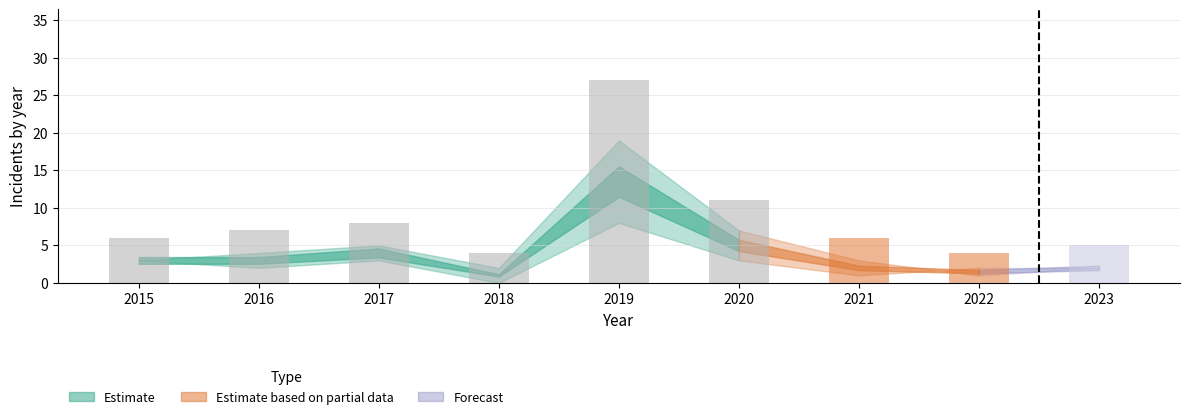

What is the change in value from 2016 to 2020?

+4